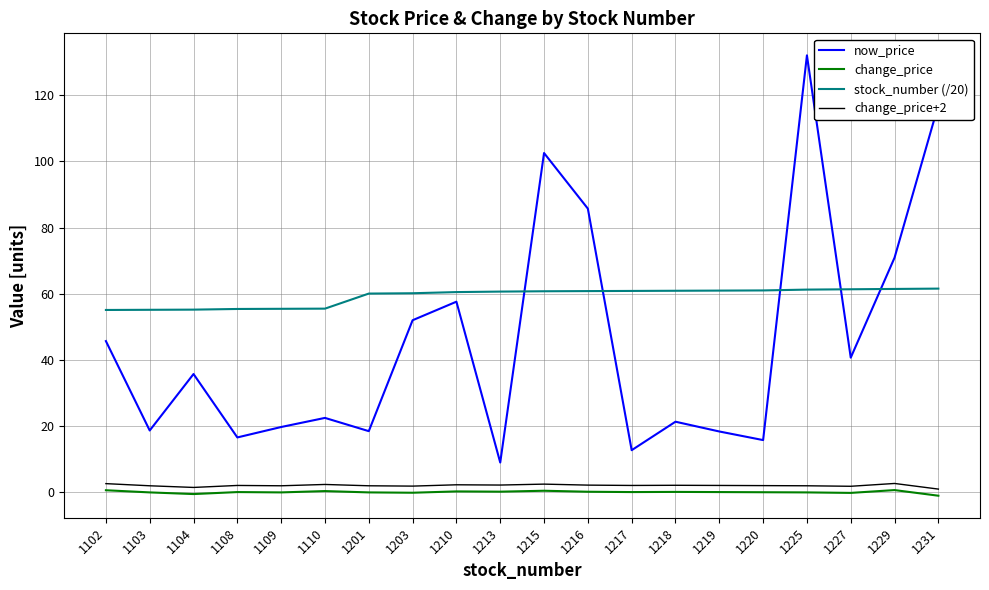

True or false: now_price and change_price intersect in this chart.

False